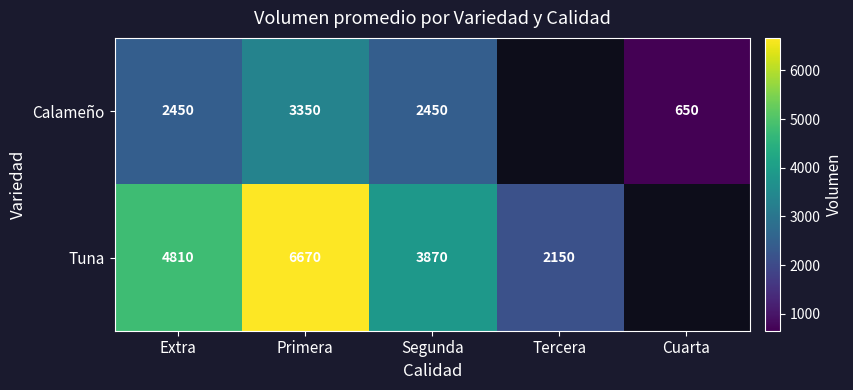

At Primera, list the series in order from largest to smallest.

Tuna, Calameño